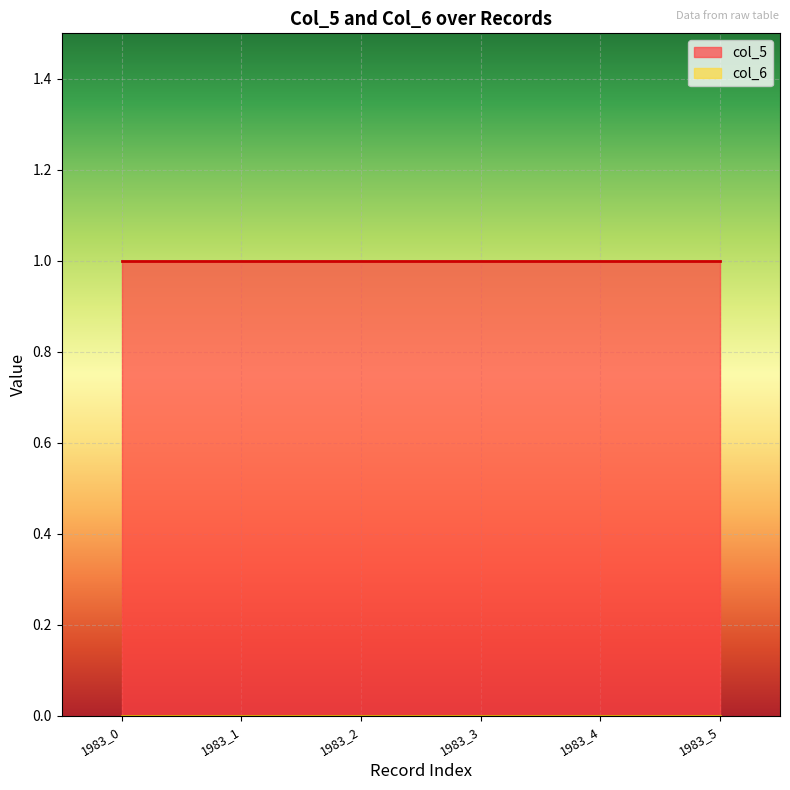

Reading left to right, what are all the values shown in this chart?

col_5: 1983_0=1	1983_1=1	1983_2=1	1983_3=1	1983_4=1	1983_5=1
col_6: 1983_0=0	1983_1=0	1983_2=0	1983_3=0	1983_4=0	1983_5=0